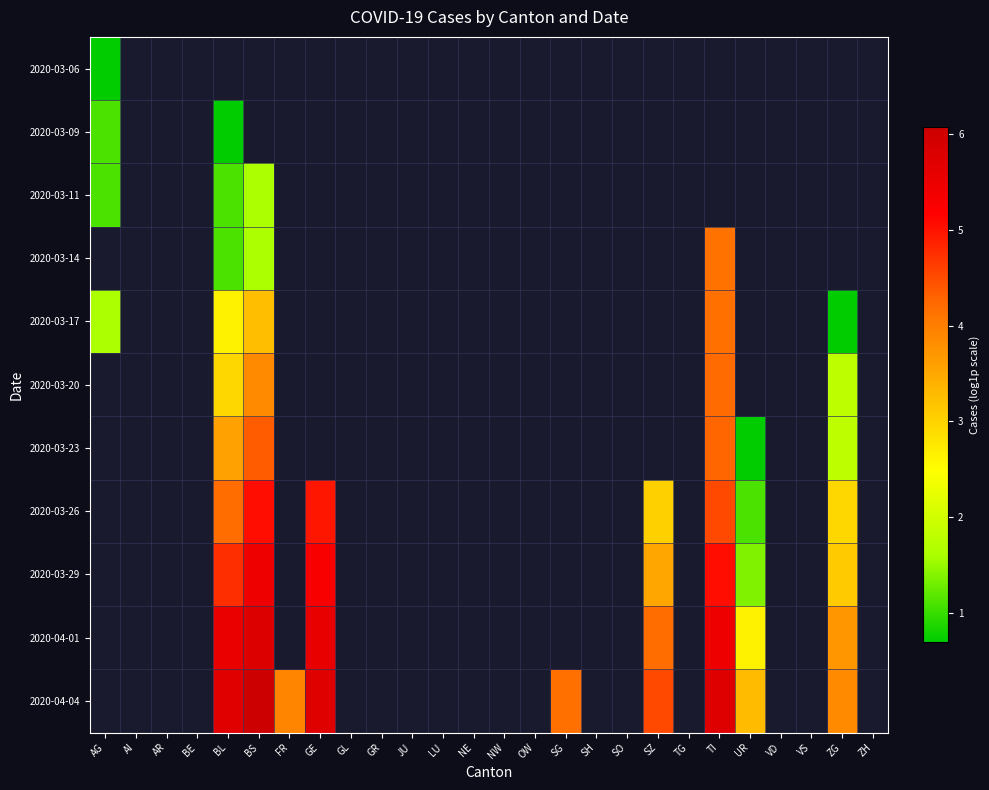

Rank the series by their average value, from lowest to highest.

2020-03-06, 2020-03-09, 2020-03-11, 2020-03-14, 2020-03-17, 2020-03-20, 2020-03-23, 2020-03-26, 2020-03-29, 2020-04-01, 2020-04-04